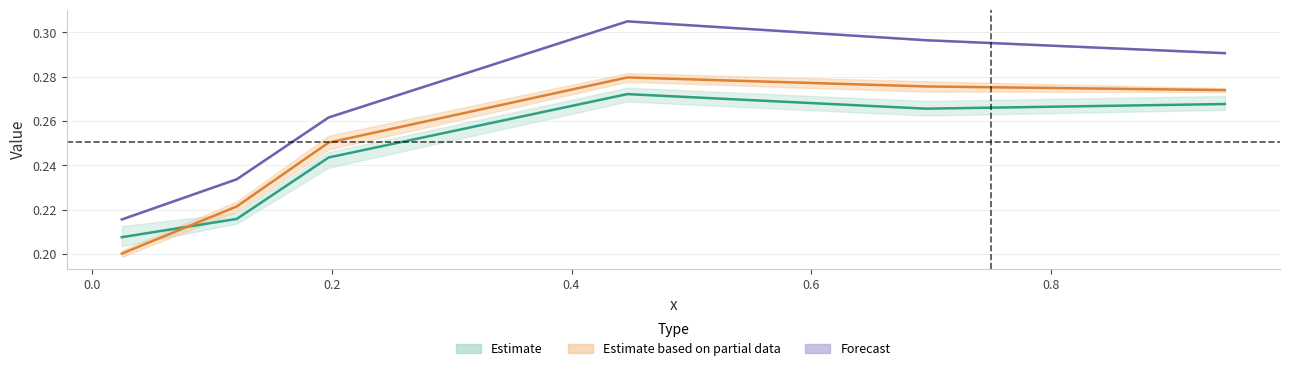

How many series are shown in this chart?

3